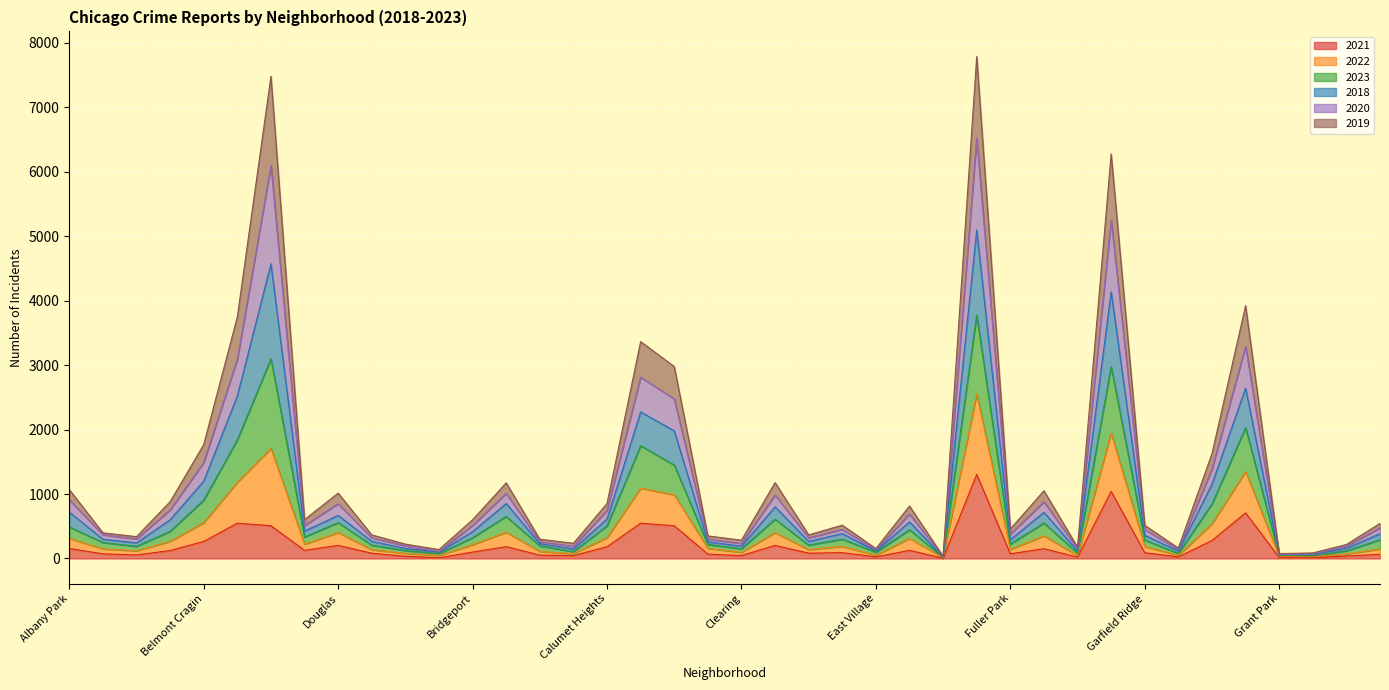

Which series changed the most between Albany Park and Archer Heights?

2022